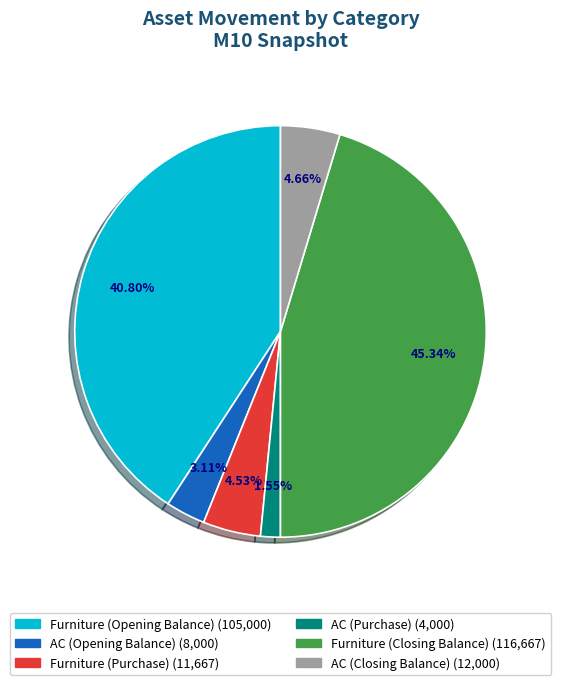

Which slice is the smallest?

AC (Purchase)